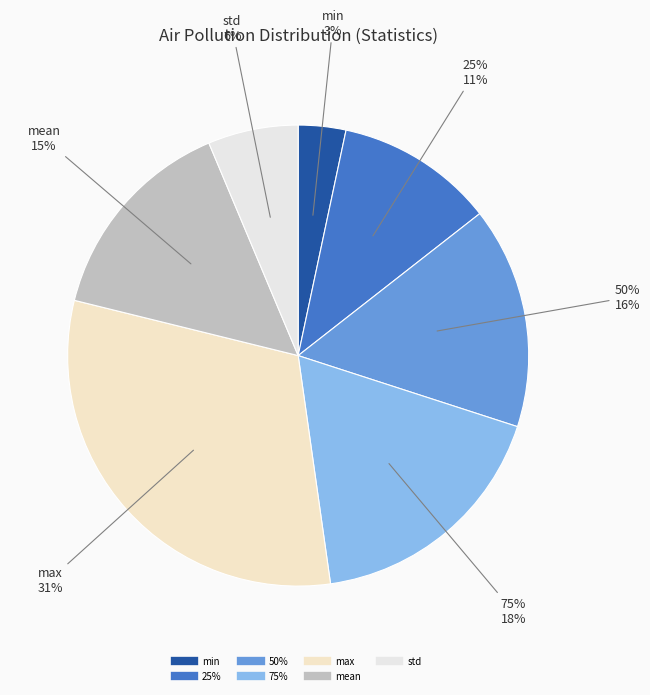

What is the change in value from 75% to std?

-10.3